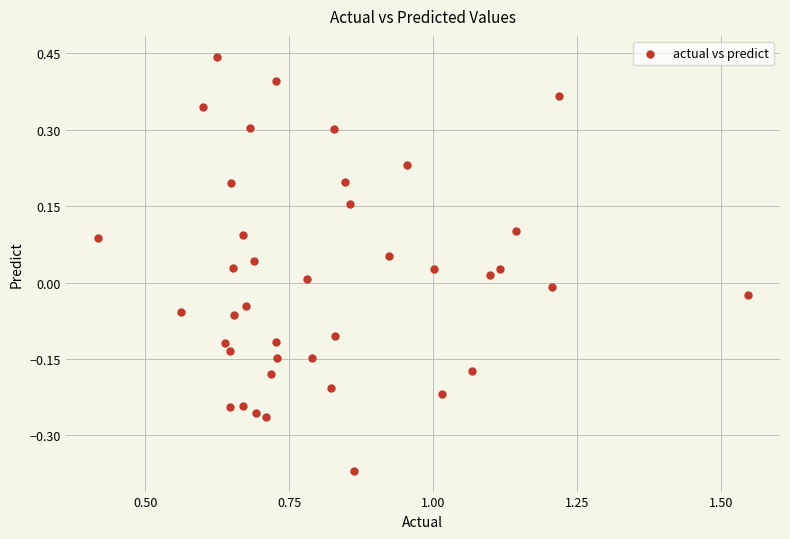

What is the range of X values (max minus min)?

1.1